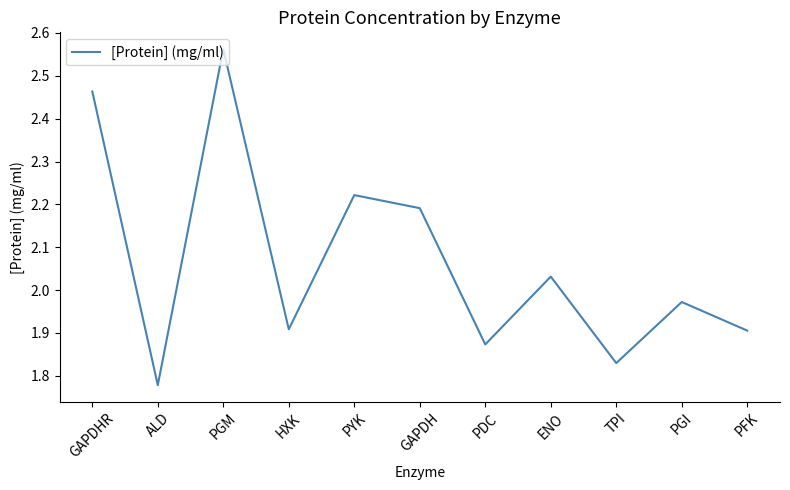

Which label corresponds to the smallest value in the chart?

ALD